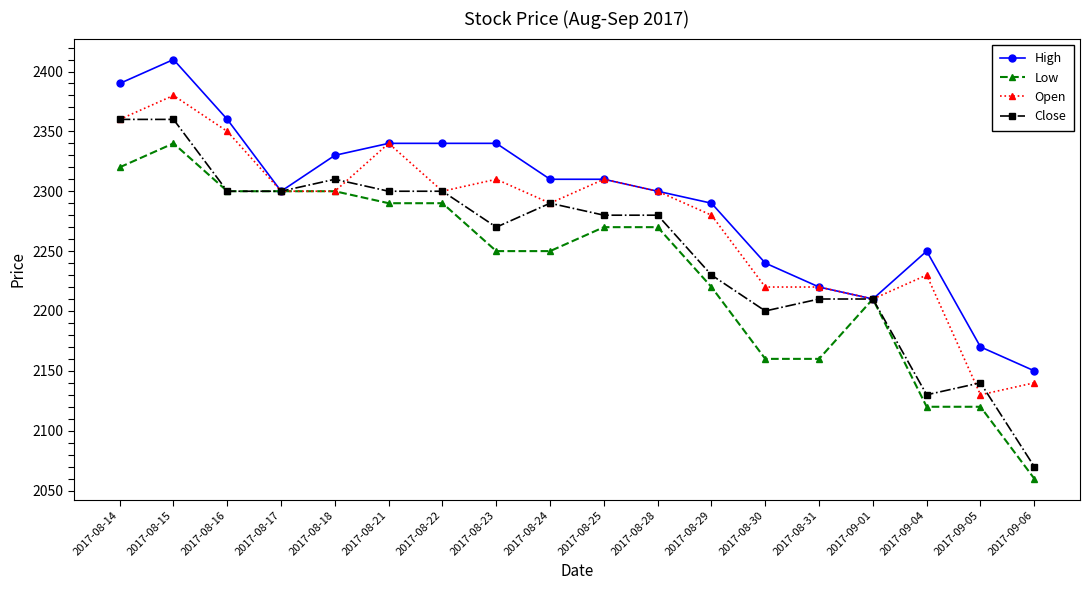

True or false: Open has more than 0 points higher than both neighbors.

True